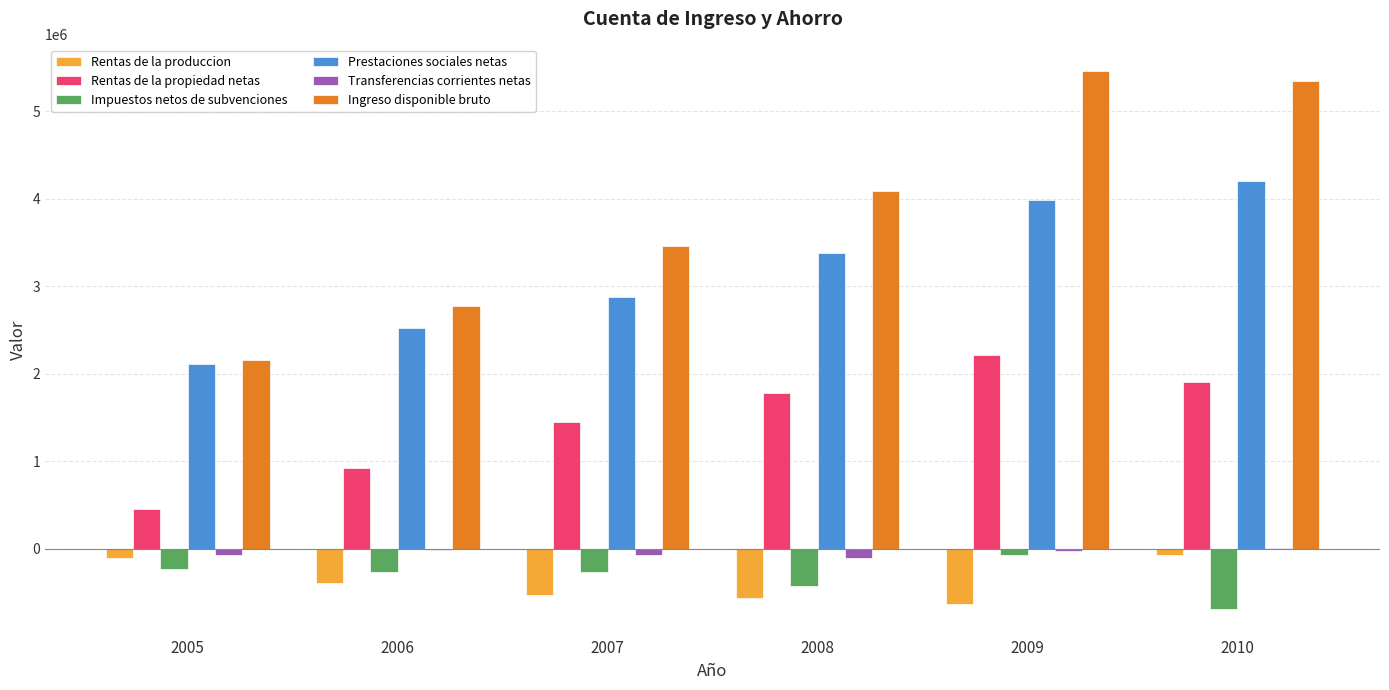

What are all the series names shown in the legend?

Rentas de la produccion, Rentas de la propiedad netas, Impuestos netos de subvenciones, Prestaciones sociales netas, Transferencias corrientes netas, Ingreso disponible bruto